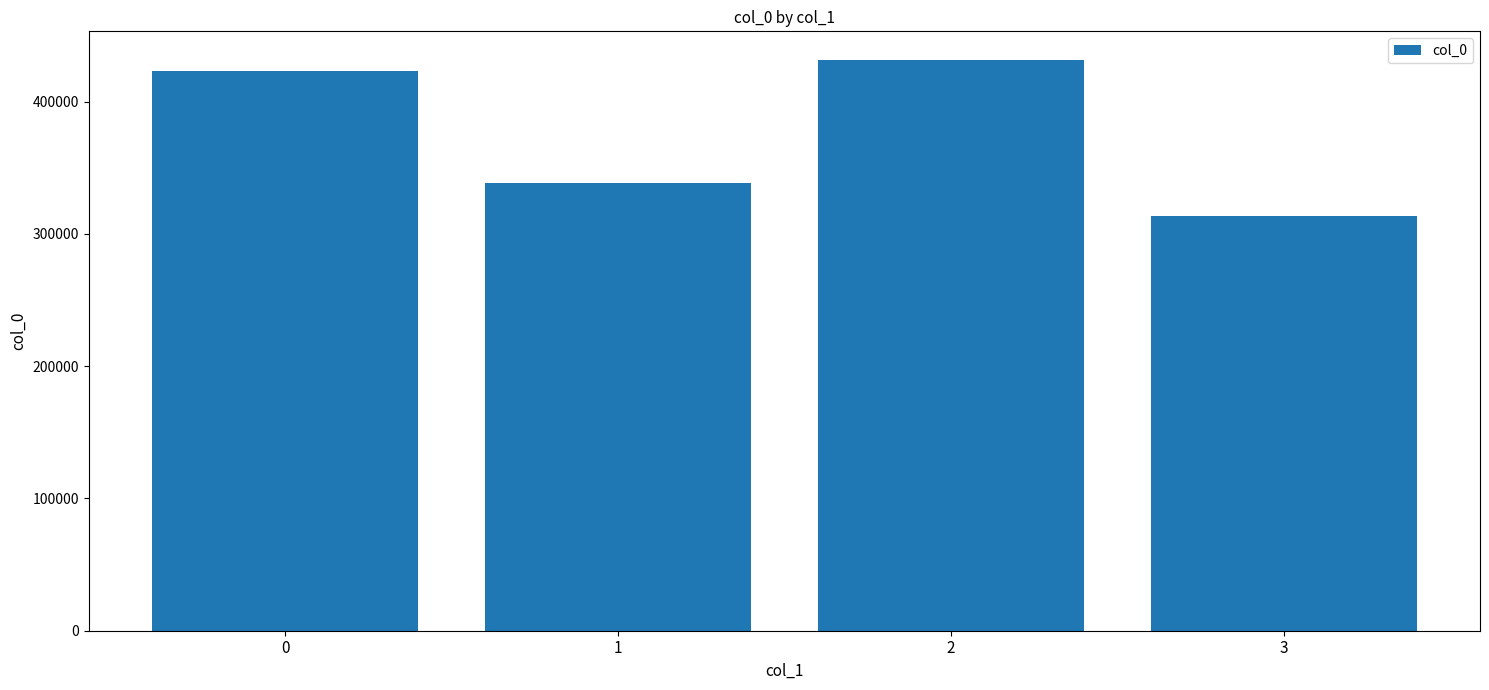

Reading right to left, what are all the values shown in this chart?

313847	431559	338399	422810